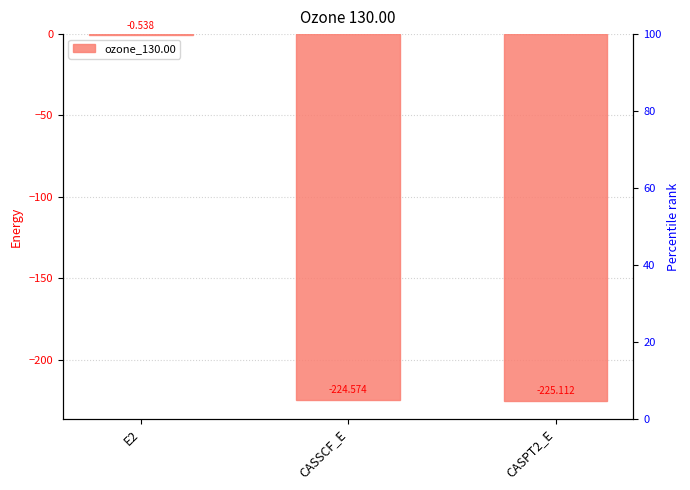

Rank the categories by value from highest to lowest.

E2, CASSCF_E, CASPT2_E